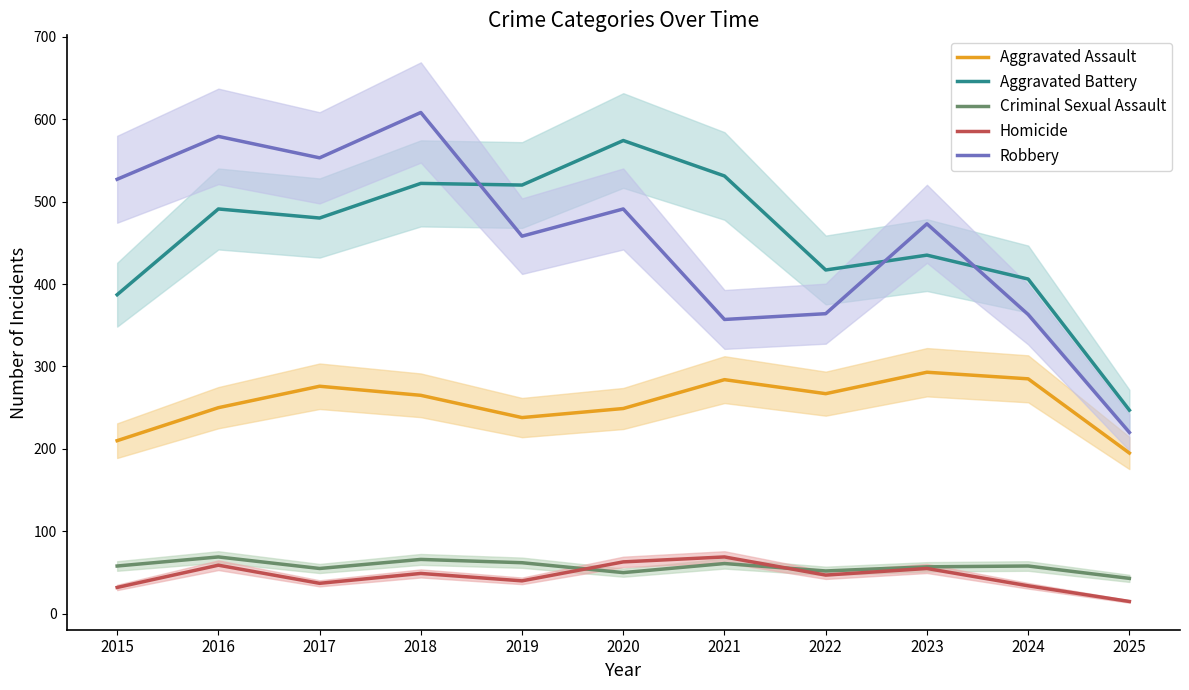

Which series changed the most between 2015 and 2016?

Aggravated Battery